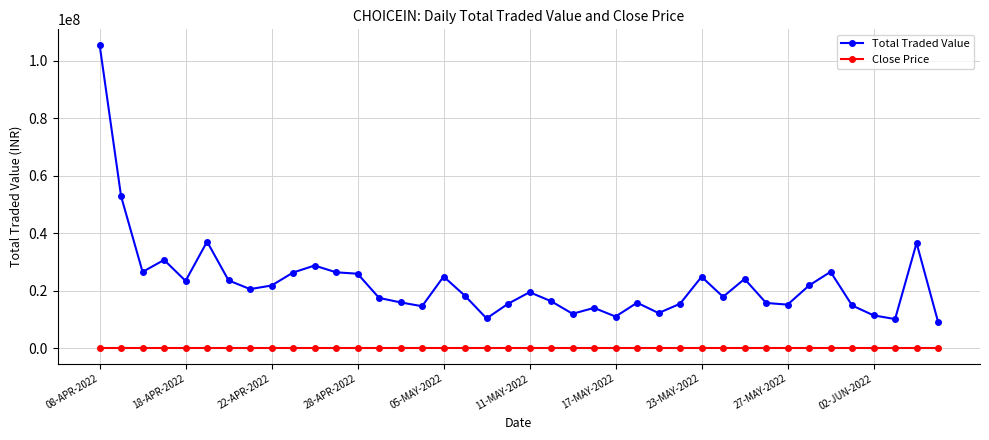

What is the lowest value of the Total Traded Value series?

9256414.3